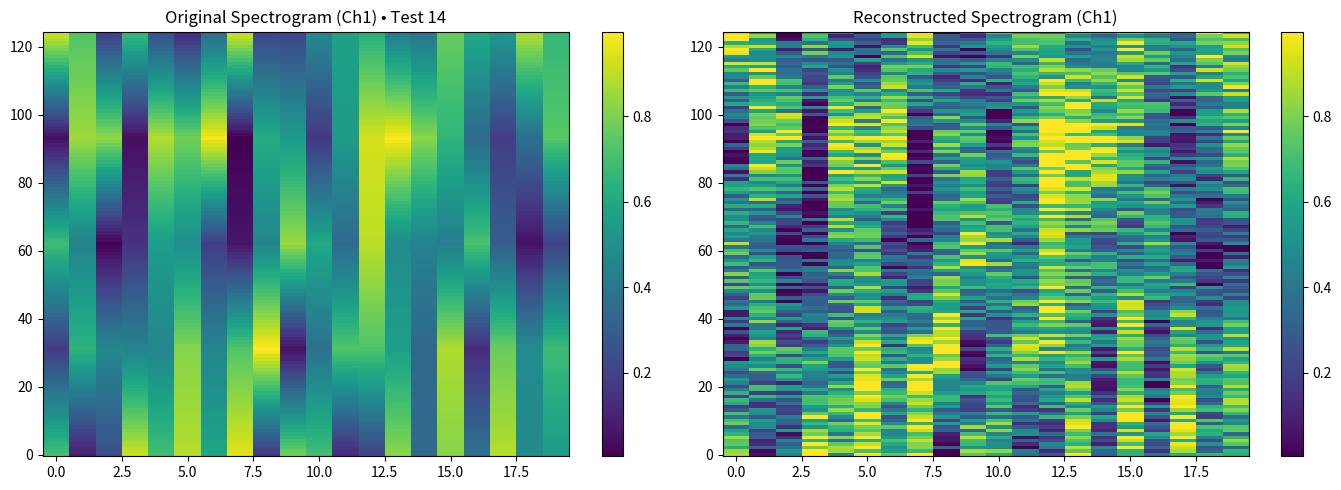

Which series has the largest range (max minus min)?

Row 3